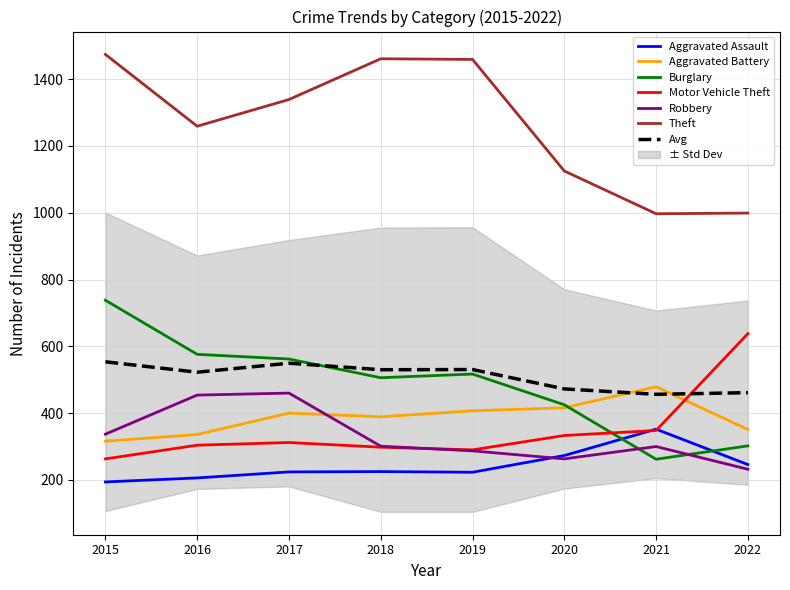

What is the value of the Aggravated Battery point at the 5th from the left?

407